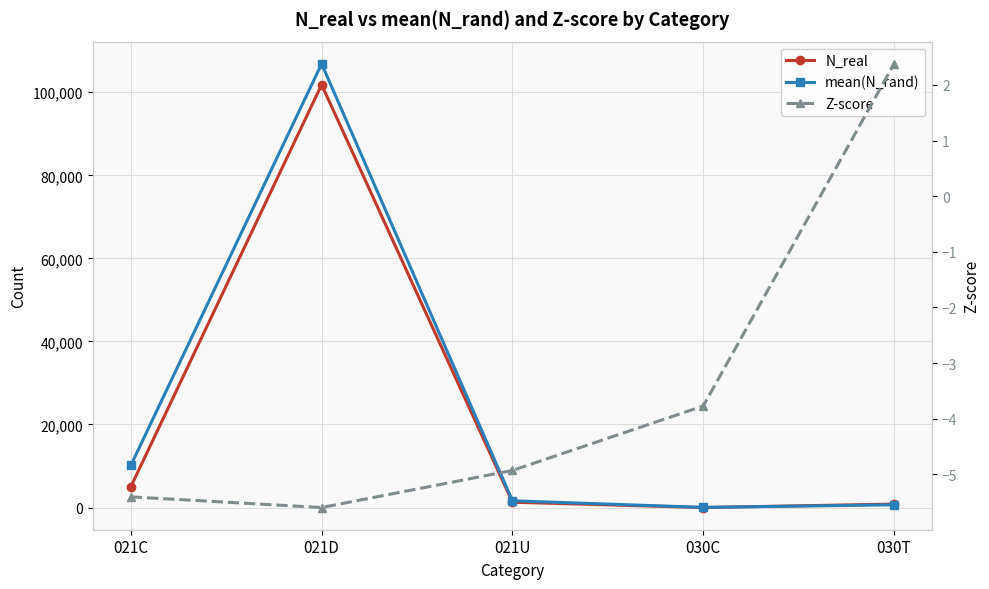

Reading right to left, transcribe all the data shown in this chart.

N_real: 831.0	1.0	1283.0	101816.0	5001.0
mean(N_rand): 657.3	34.9	1627.5	106852.7	10141.0
Z-score: 2.4	-3.8	-4.9	-5.6	-5.4